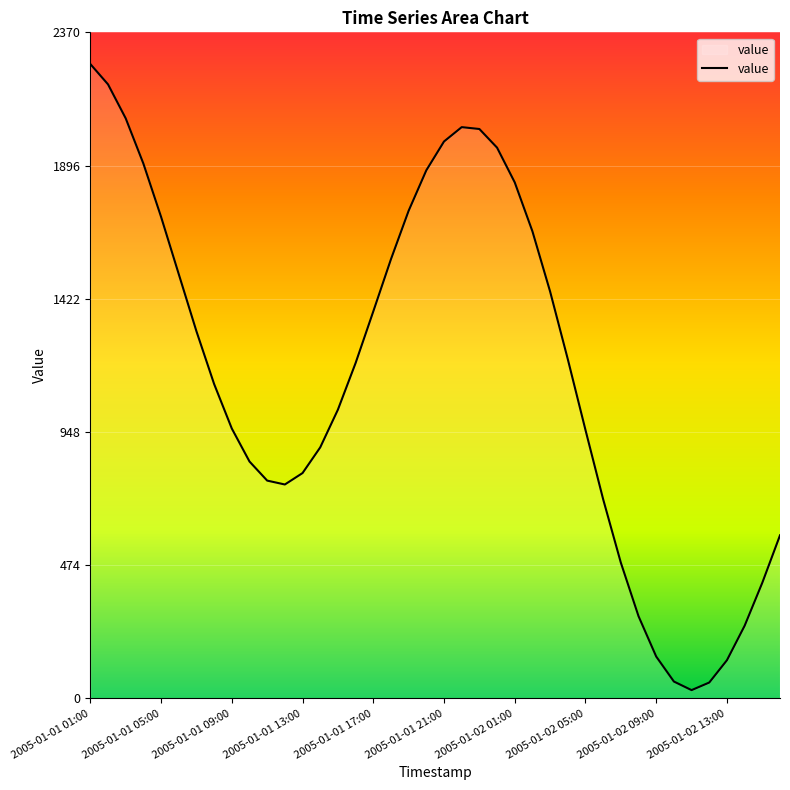

What is the difference between the maximum and minimum values?

2228.4